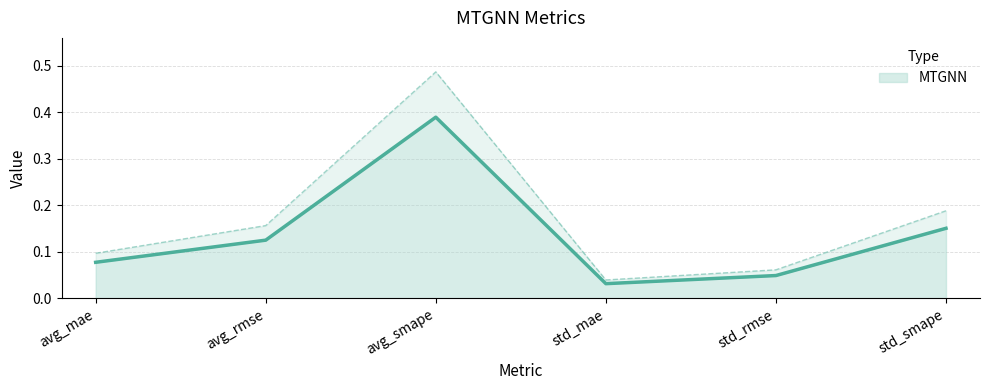

Reading left to right, list all the values displayed in this chart.

avg_mae=0.1	avg_rmse=0.2	avg_smape=0.5	std_mae=0.0	std_rmse=0.1	std_smape=0.2